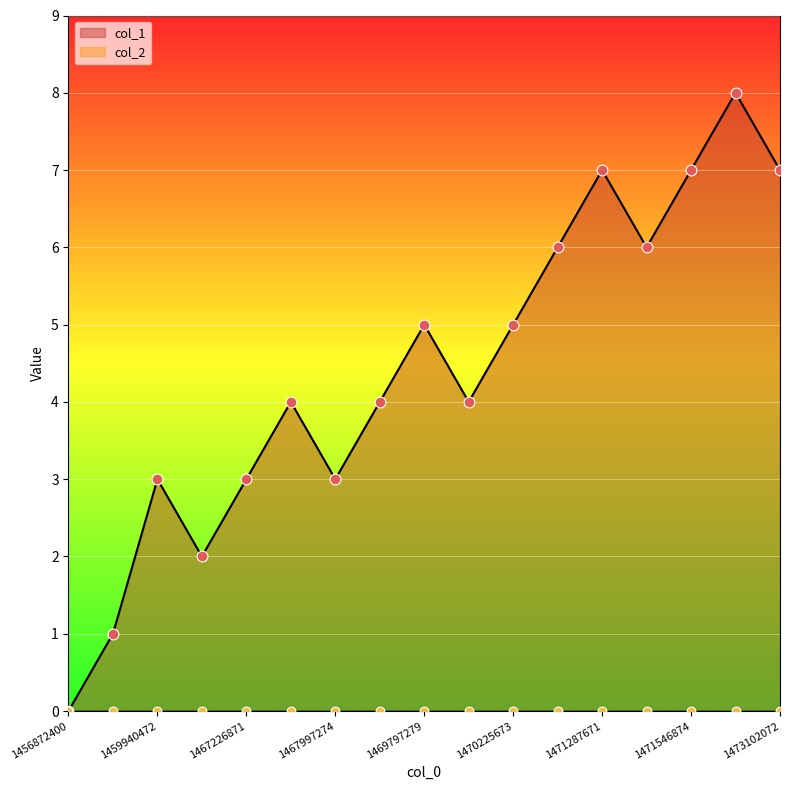

What is the change in value from 1467226871 to 1469797279?

+2